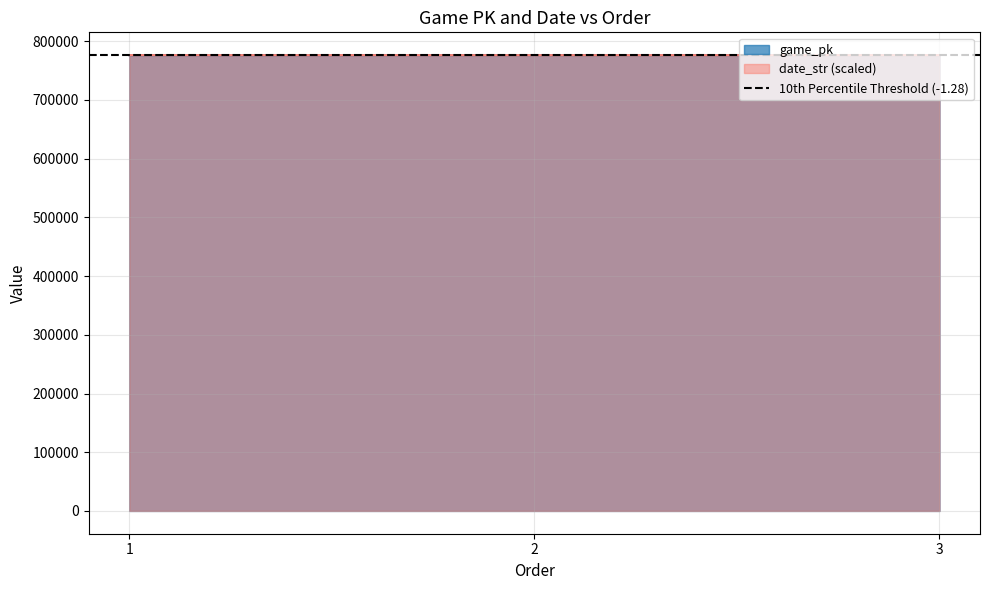

Does the chart display data point markers on the line(s)?

No